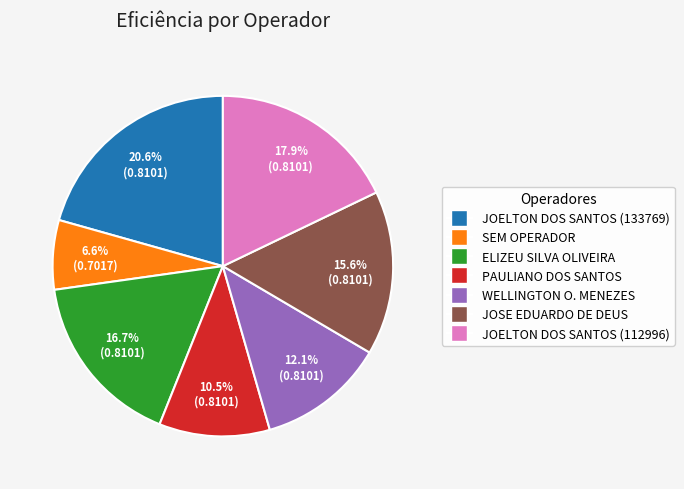

Is there a majority slice in this chart?

No